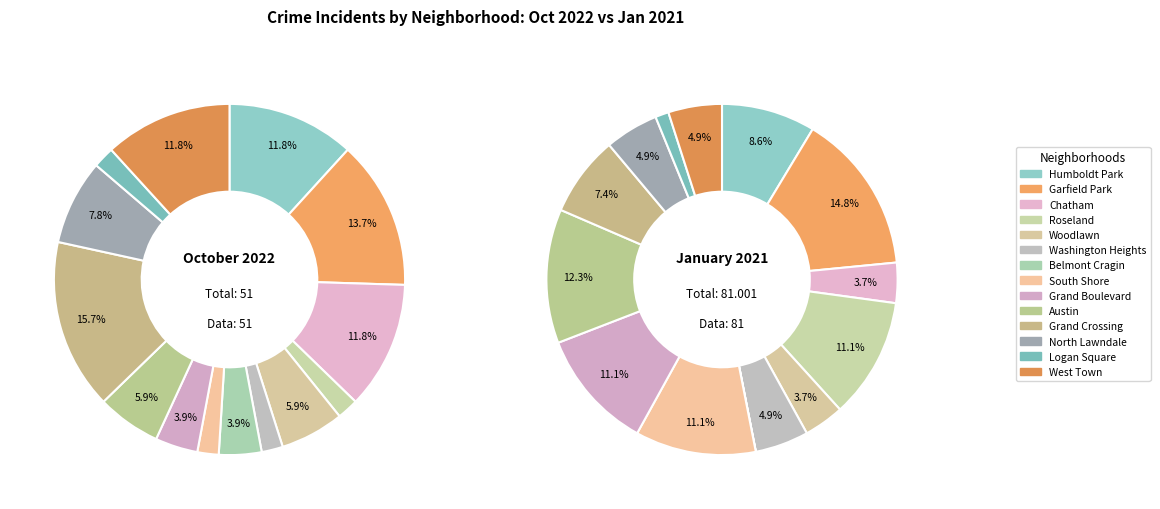

Is there a majority slice in this chart?

No